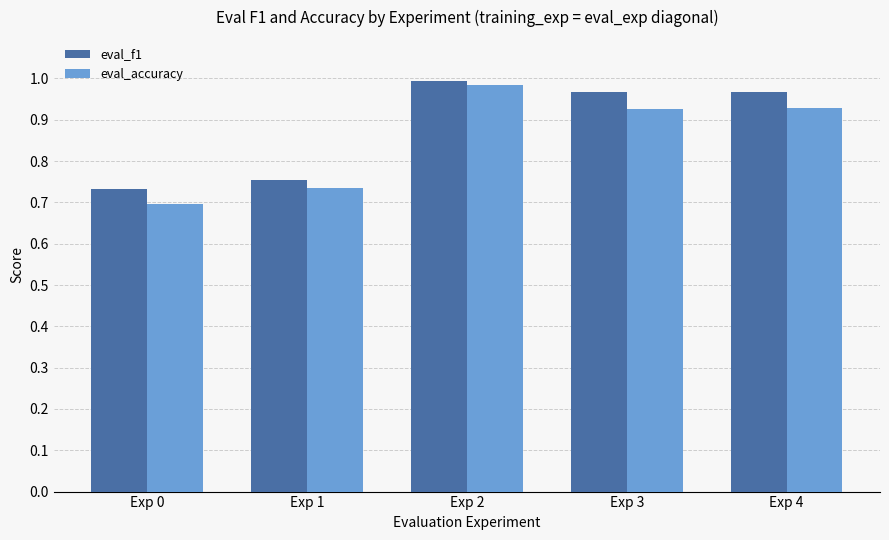

What is the difference between the maximum and minimum values in the eval_accuracy series?

0.3